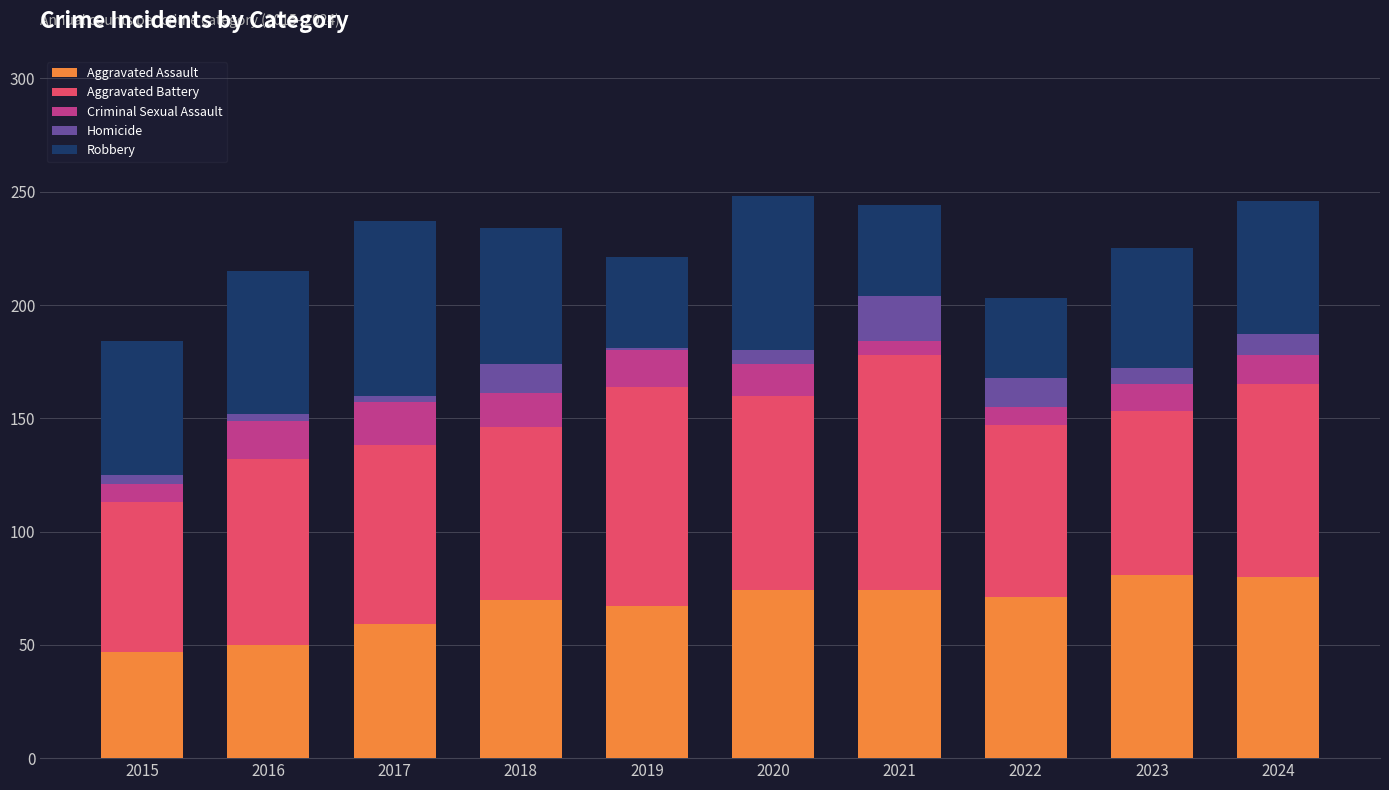

What is the difference between the maximum and minimum values in the Aggravated Assault series?

34